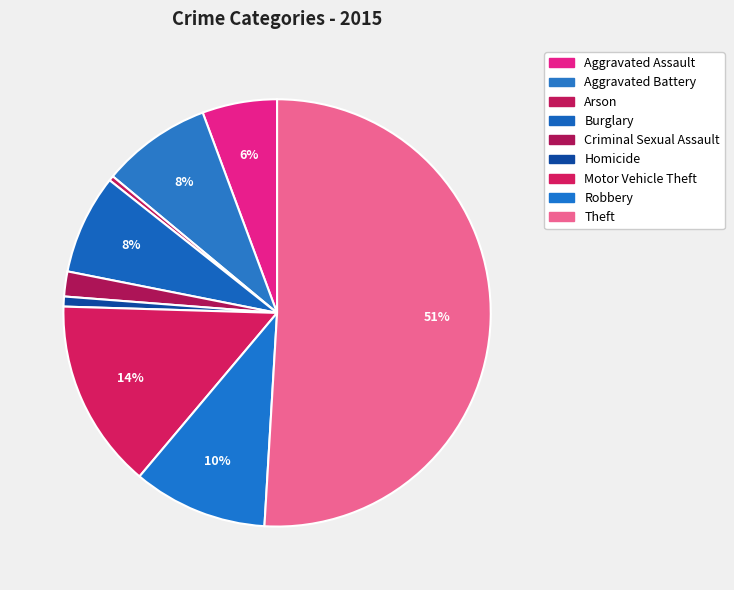

To the nearest percent, what is the difference between the largest and smallest slice percentages?

51%